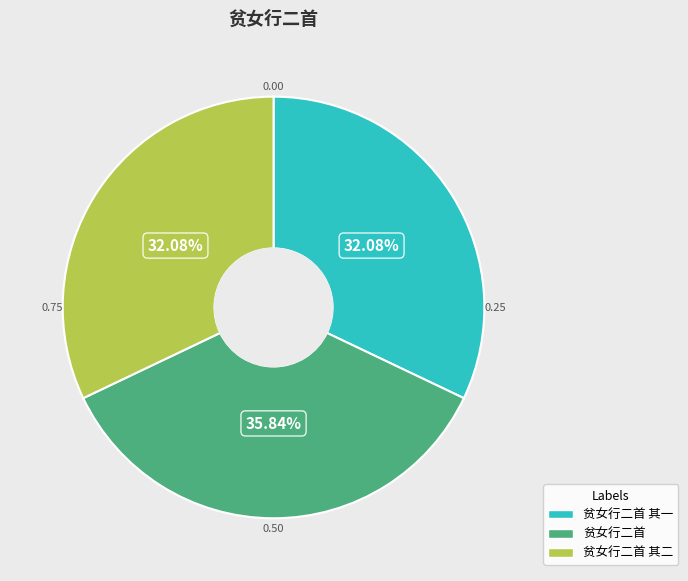

Is there any slice that represents more than half of the pie?

No